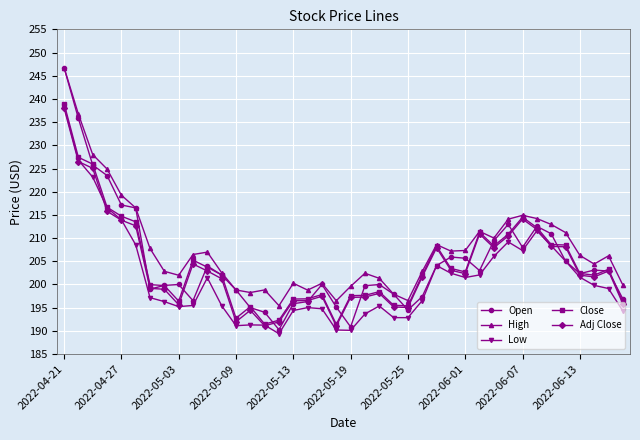

In Open, how many points are higher than both neighbors (excluding endpoints)?

8